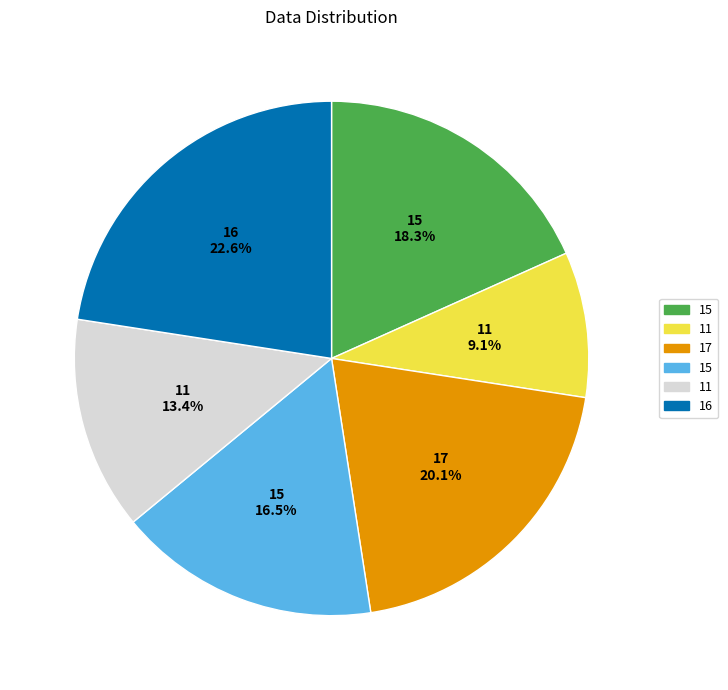

Is there any slice that represents more than half of the pie?

No